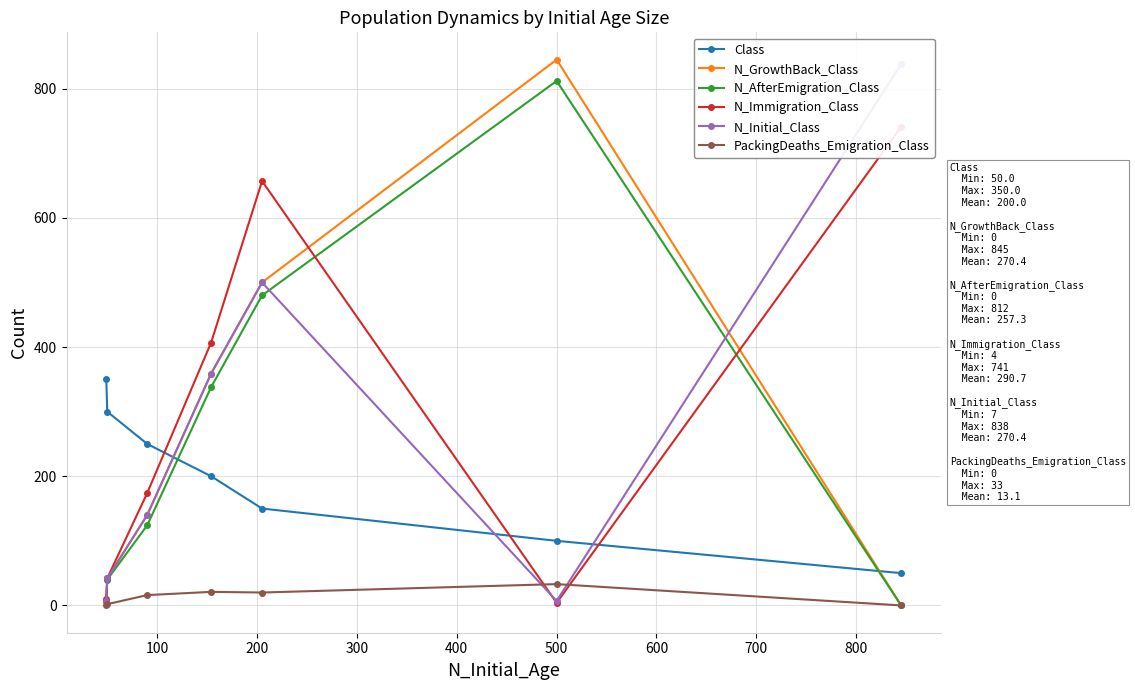

True or false: N_AfterEmigration_Class and N_GrowthBack_Class intersect in this chart.

False